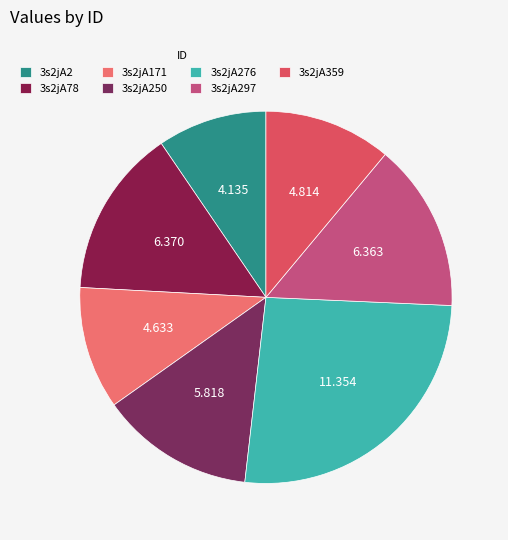

Combined, what portion of the pie is 3s2jA276 and 3s2jA171?

36.8%